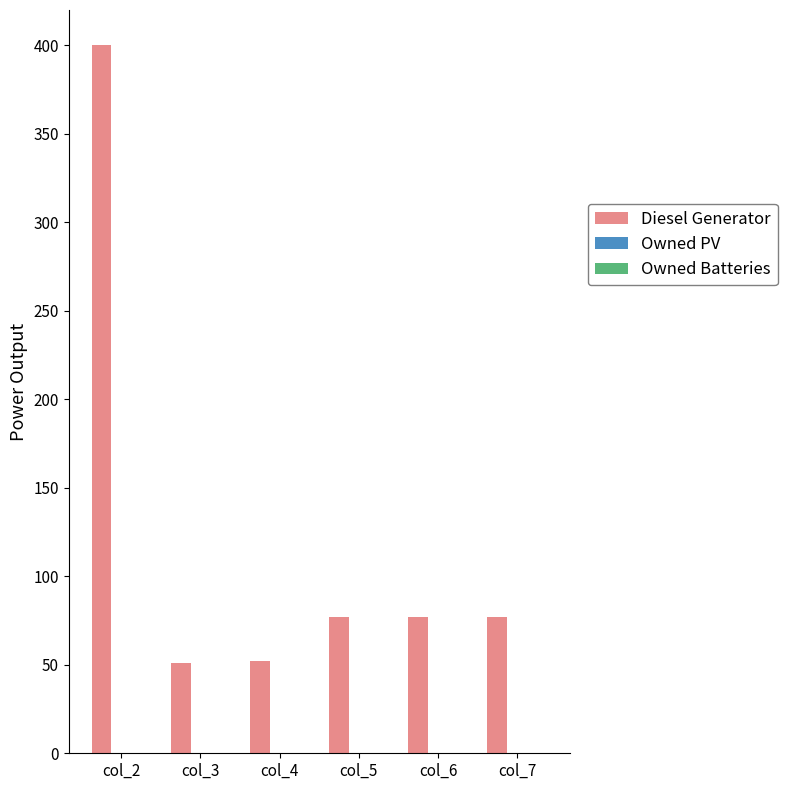

Which has a higher value, col_3 or col_5?

col_5